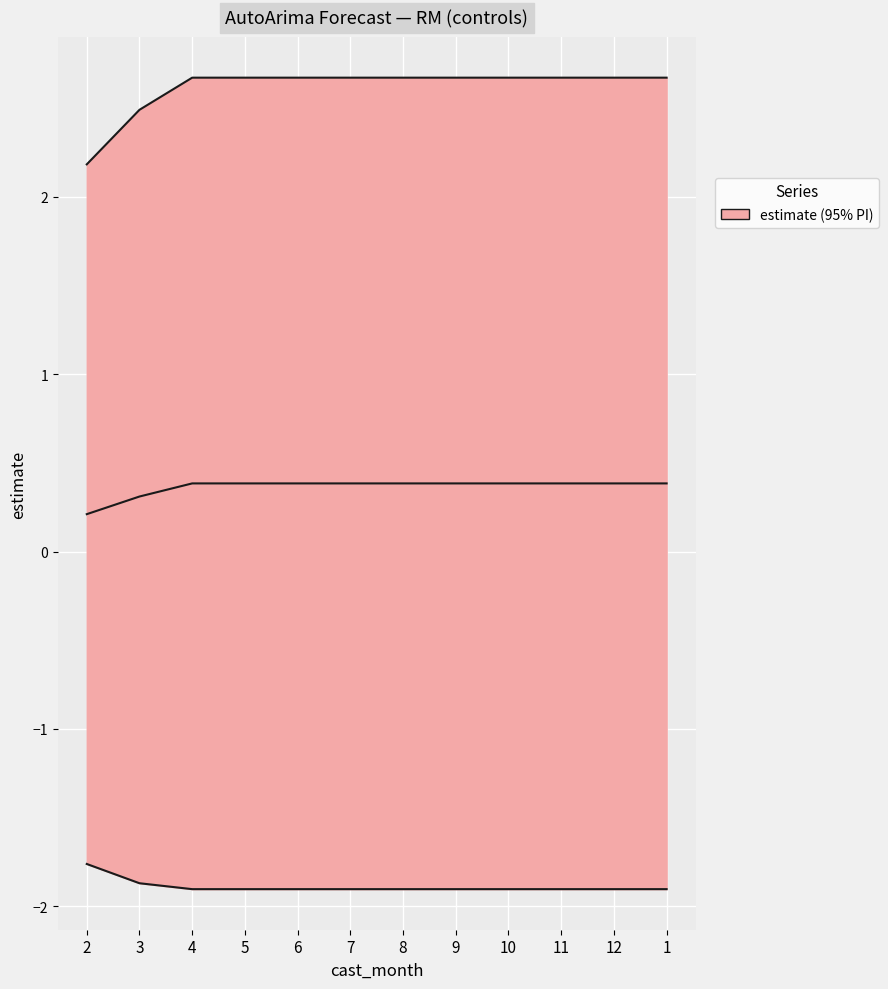

Which series has the largest range (max minus min)?

upper_pi